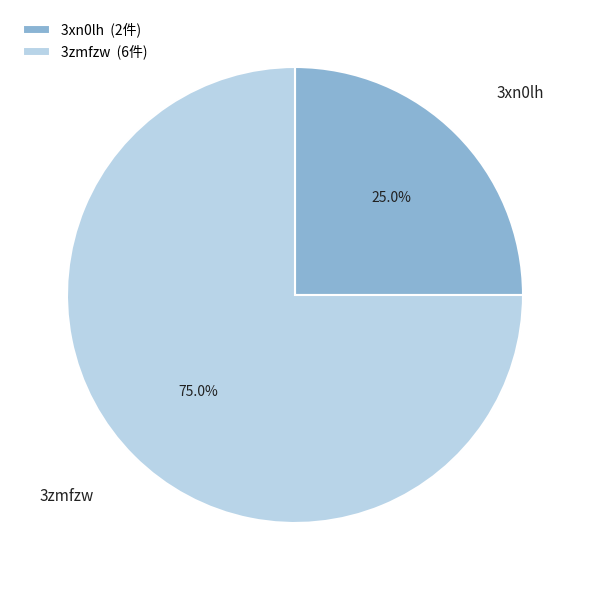

The 3xn0lh slice represents 25% of the pie. True or false?

True